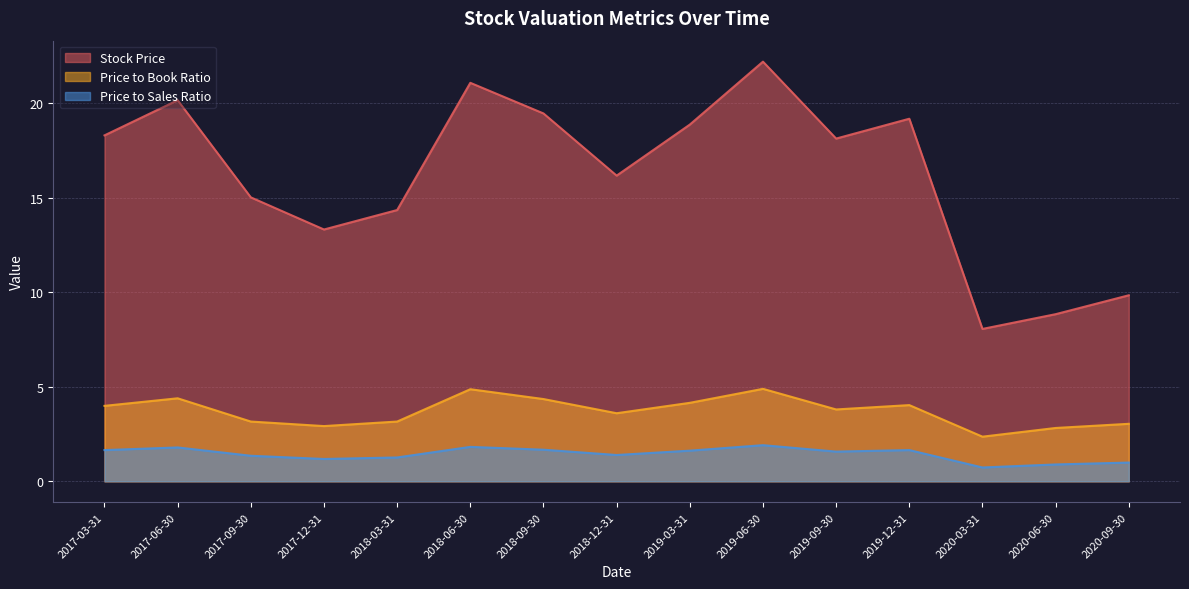

Which series changed the most between 2019-03-31 and 2017-03-31?

Stock Price